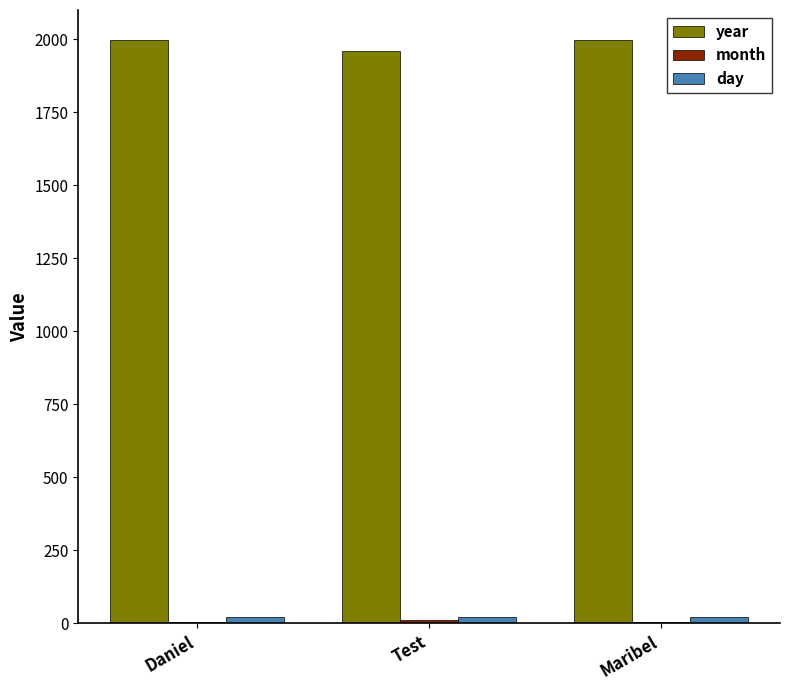

Is the value of year at Maribel greater than the value of day at Test?

Yes